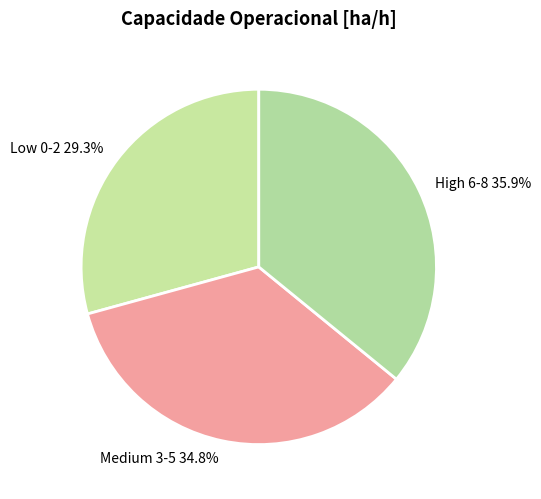

Count the number of slices in the pie.

3